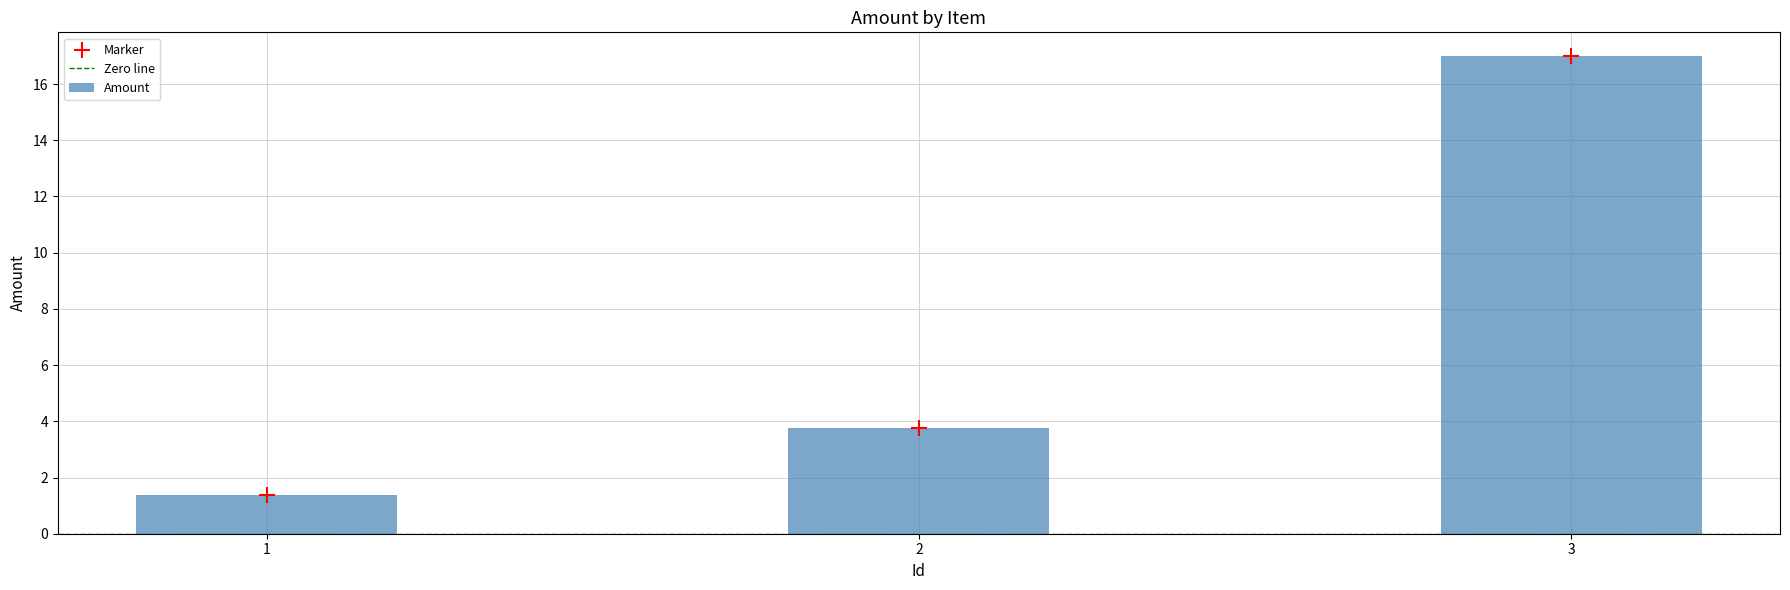

Which has a higher value, 3 or 2?

3